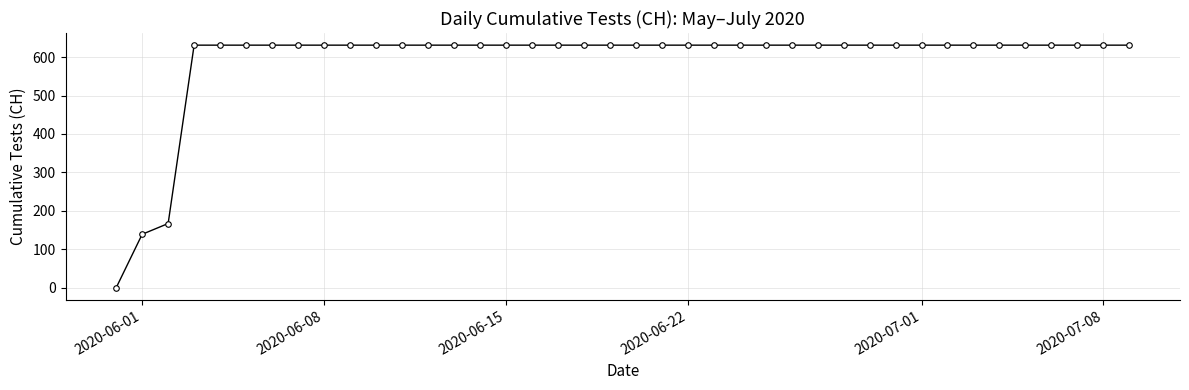

What is the value of the 22nd point from the left?

631